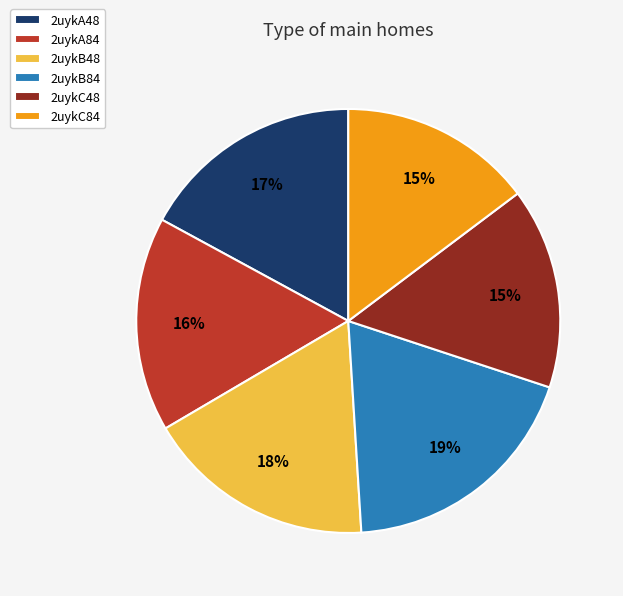

To the nearest percent, what is the difference between the largest and smallest slice percentages?

4%